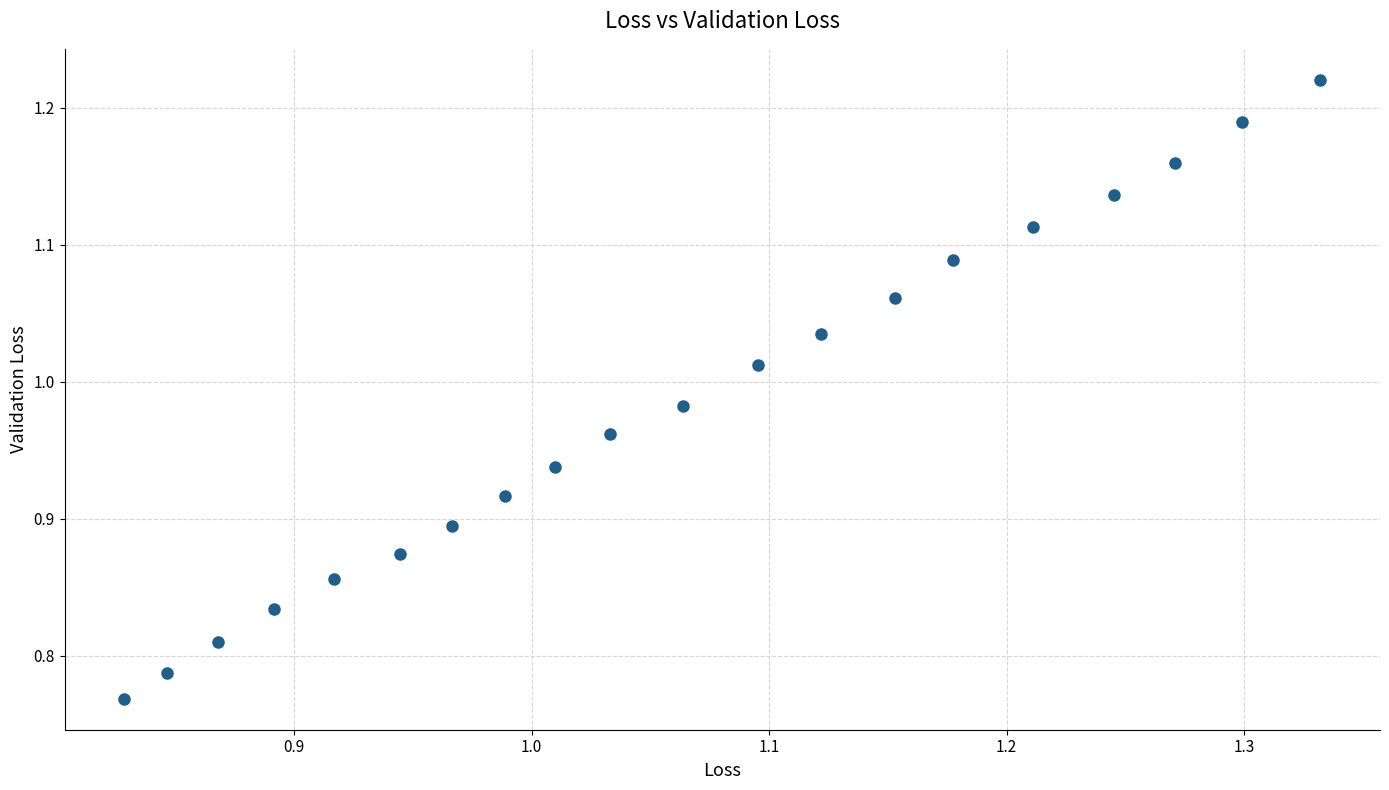

What is the range of X values (max minus min)?

0.5